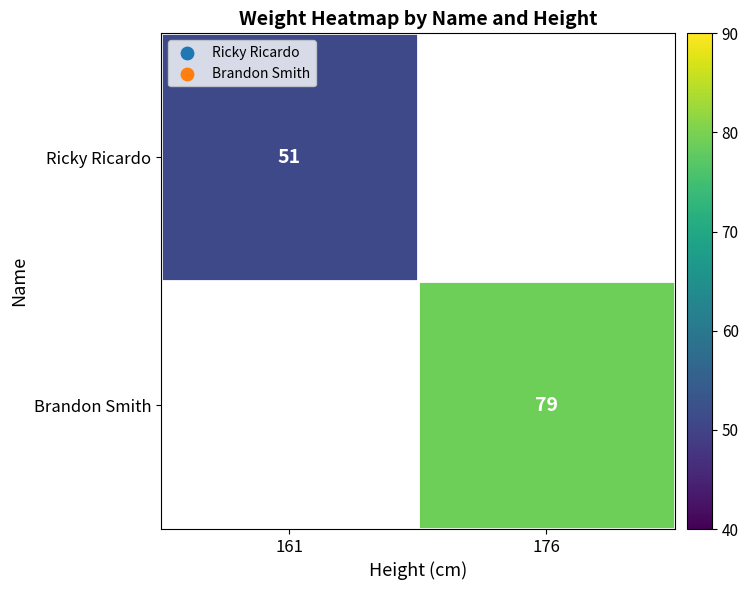

Is it true that Ricky Ricardo equals 51 at 161?

True